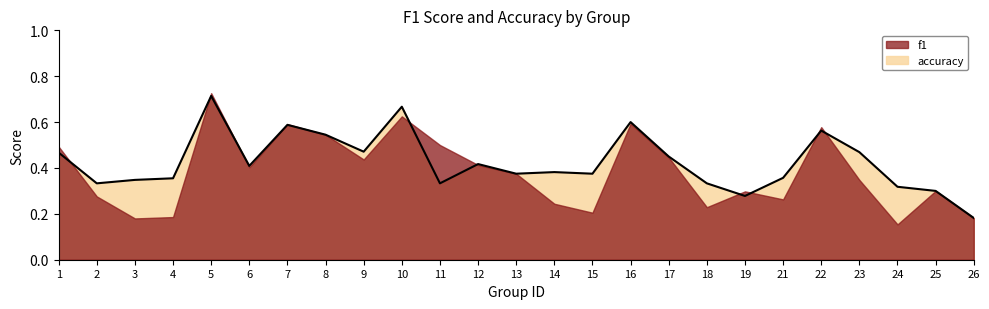

Read the value at 26.

0.2